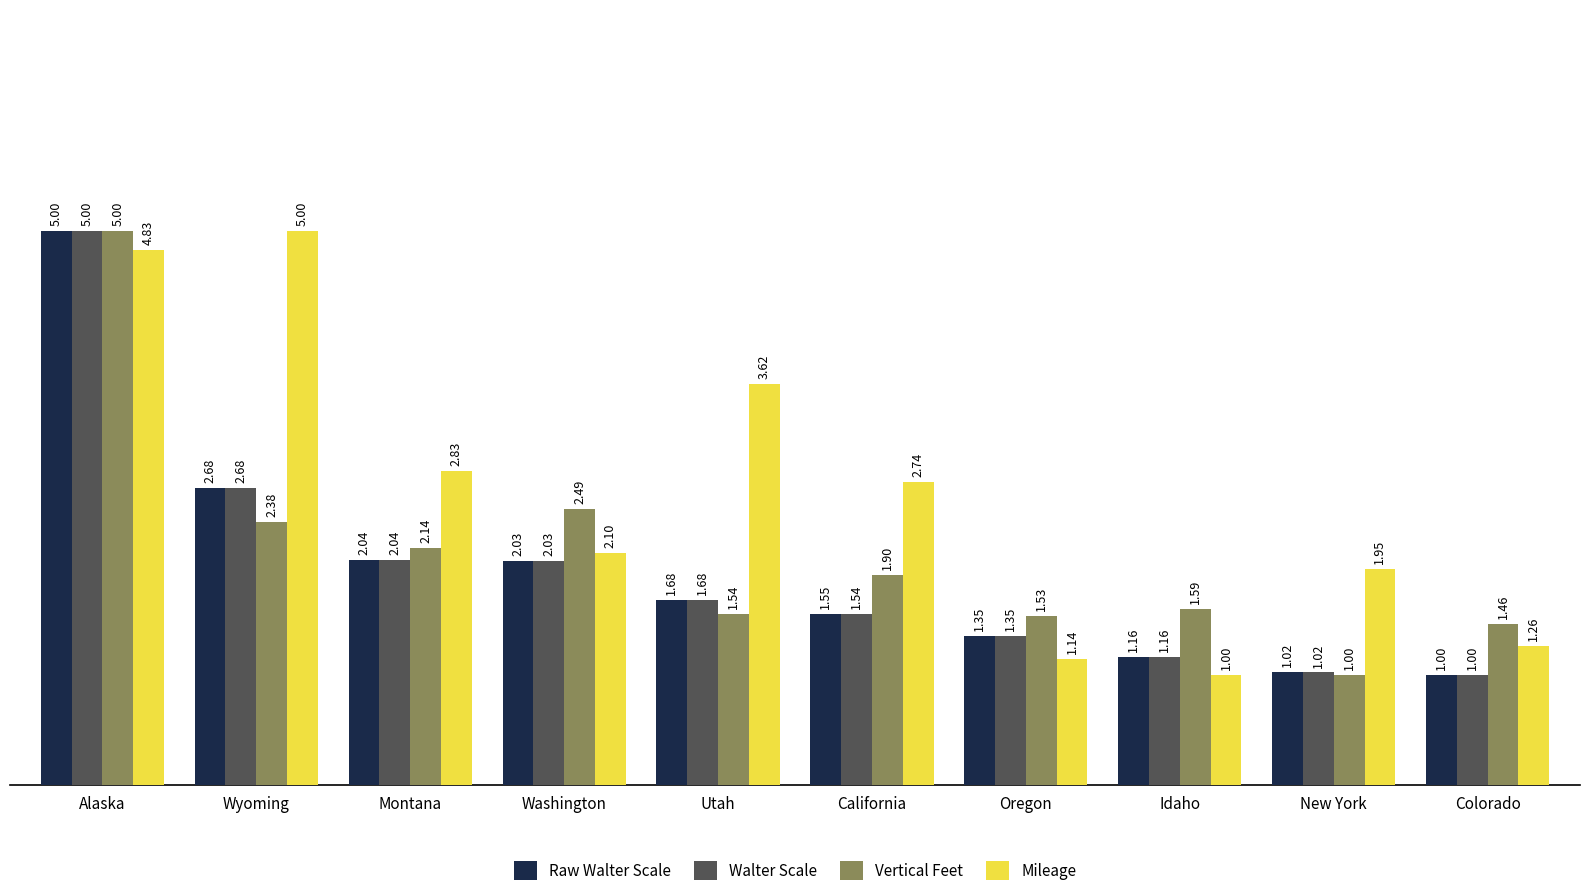

What is the average value of the Vertical Feet series?

2.1